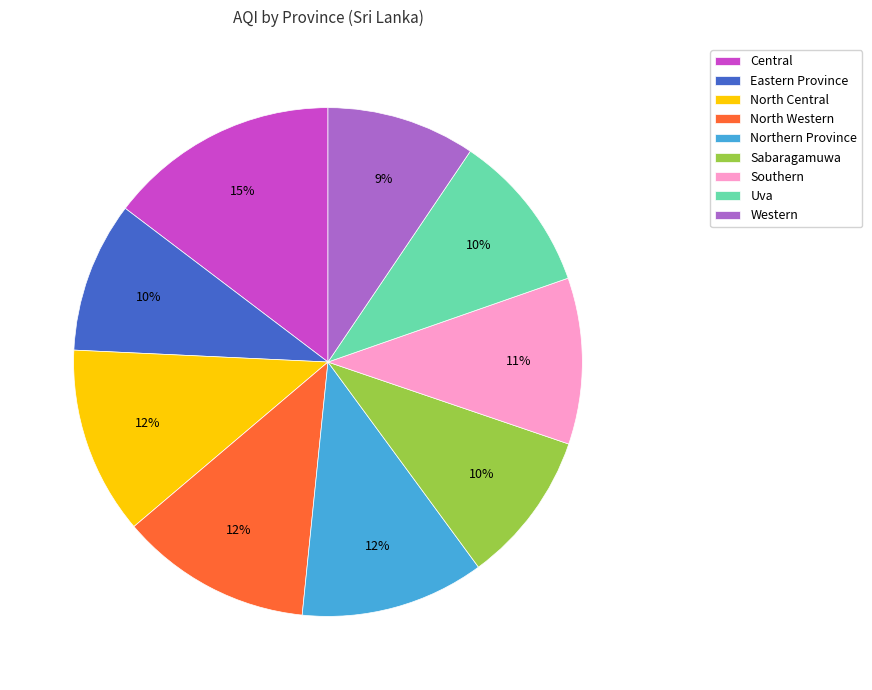

What percentage is the Southern slice, to the nearest percent?

11%